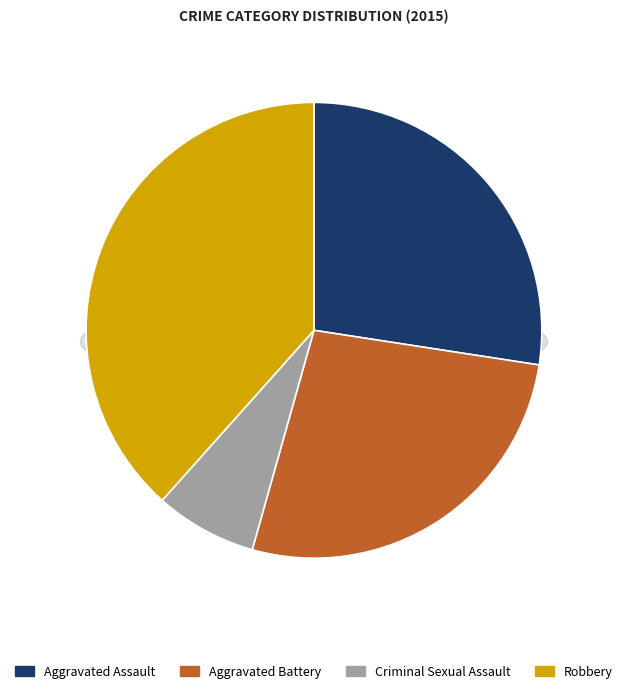

Rank the categories by value from highest to lowest.

Robbery, Aggravated Assault, Aggravated Battery, Criminal Sexual Assault